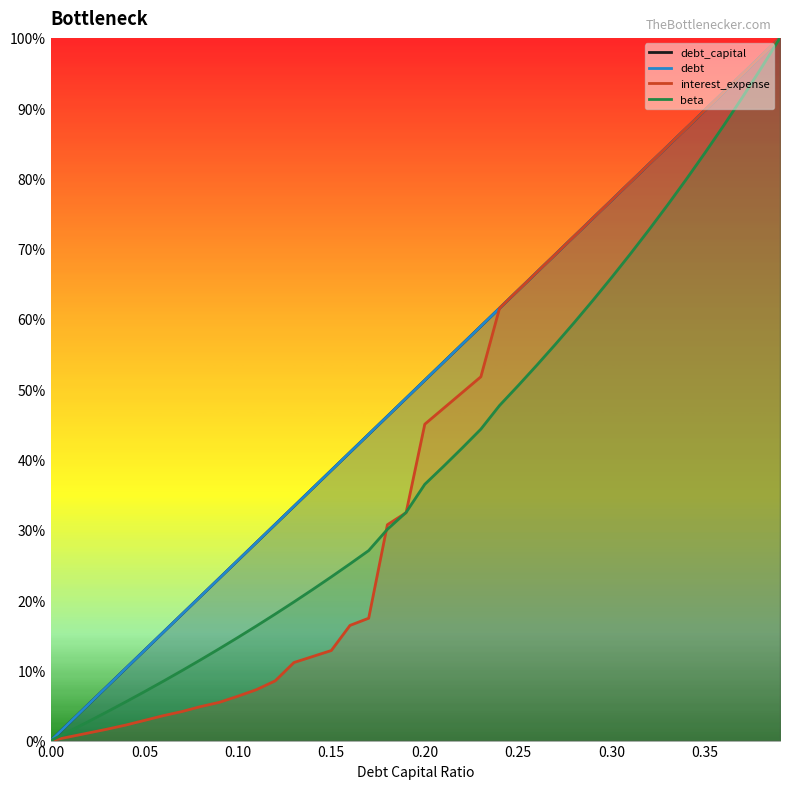

Does the chart display data point markers on the line(s)?

No